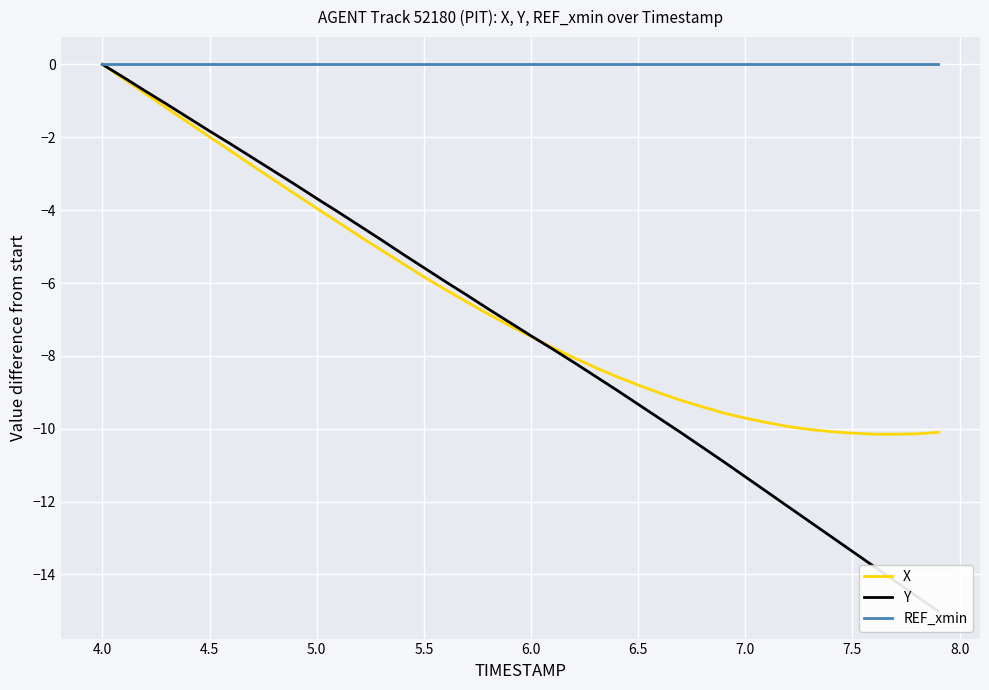

Reading left to right, transcribe all the data shown in this chart.

X: 0.0	-0.4	-0.8	-1.2	-1.6	-2.0	-2.4	-2.8	-3.2	-3.6	-4.0	-4.3	-4.7	-5.1	-5.5	-5.8	-6.2	-6.5	-6.9	-7.2	-7.5	-7.8	-8.1	-8.3	-8.6	-8.8	-9.0	-9.2	-9.4	-9.6	-9.7	-9.8	-9.9	-10.0	-10.1	-10.1	-10.2	-10.2	-10.1	-10.1
Y: 0.0	-0.4	-0.7	-1.1	-1.5	-1.8	-2.2	-2.6	-2.9	-3.3	-3.7	-4.0	-4.4	-4.8	-5.2	-5.6	-6.0	-6.3	-6.7	-7.1	-7.5	-7.8	-8.2	-8.6	-8.9	-9.3	-9.7	-10.1	-10.5	-10.9	-11.3	-11.7	-12.1	-12.5	-13.0	-13.4	-13.8	-14.2	-14.6	-15.0
REF_xmin: 0.0	0.0	0.0	0.0	0.0	0.0	0.0	0.0	0.0	0.0	0.0	0.0	0.0	0.0	0.0	0.0	0.0	0.0	0.0	0.0	0.0	0.0	0.0	0.0	0.0	0.0	0.0	0.0	0.0	0.0	0.0	0.0	0.0	0.0	0.0	0.0	0.0	0.0	0.0	0.0